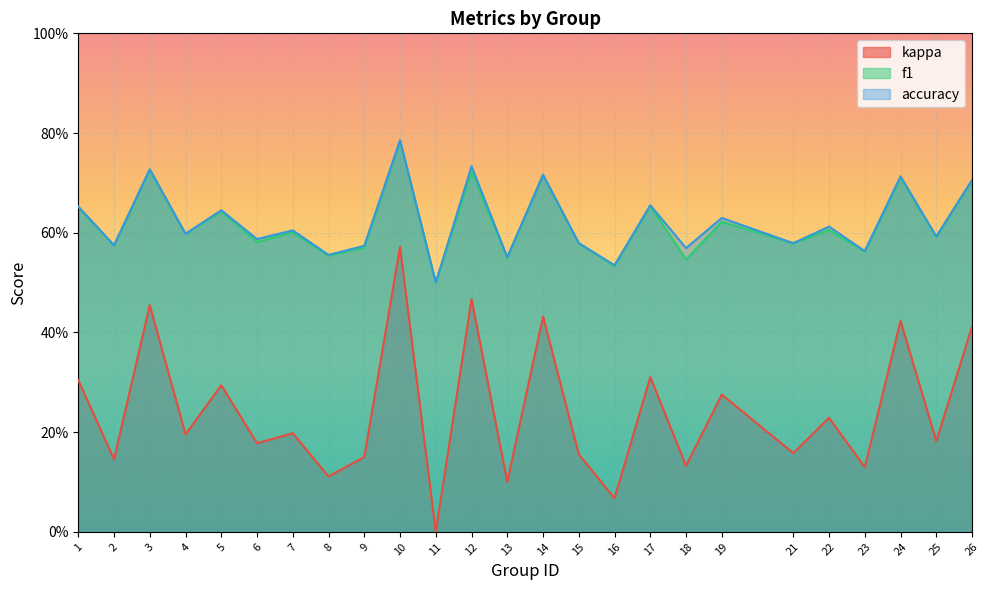

Does the chart display data point markers on the line(s)?

No